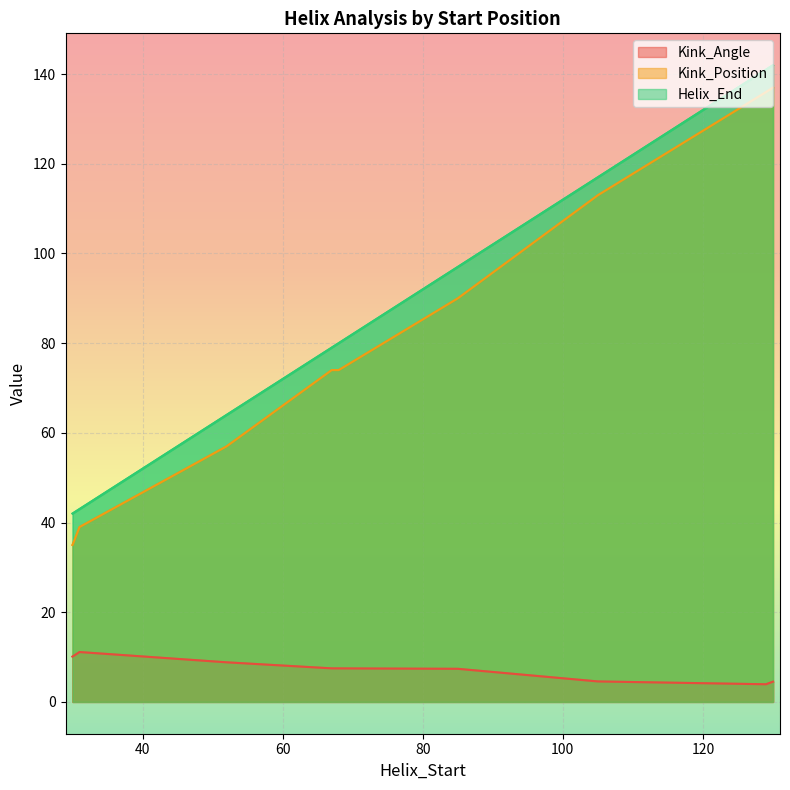

What is the difference between the maximum and minimum values in the Kink_Angle series?

7.2